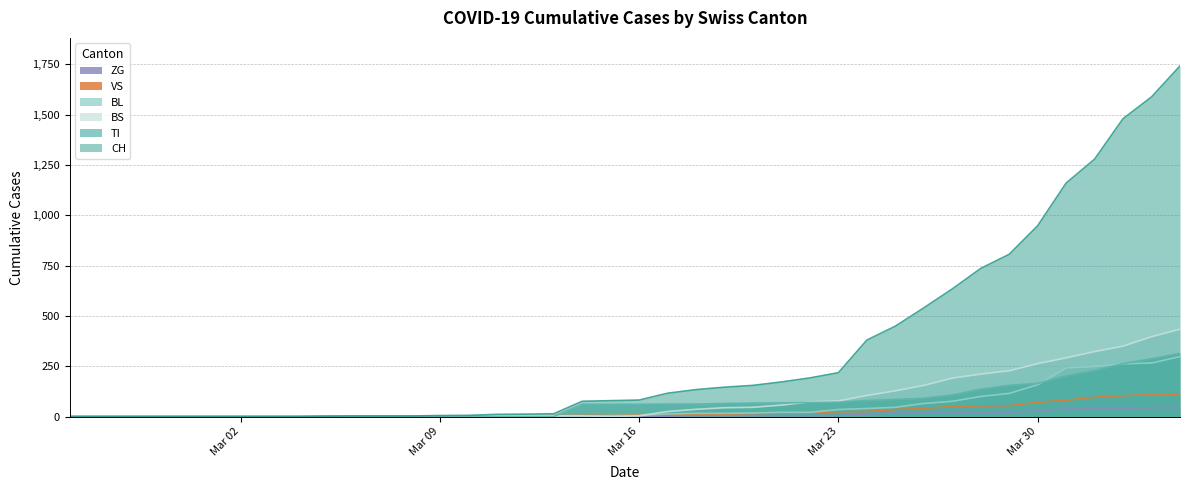

Reading left to right, list all the values displayed in this chart.

CH: 0	0	0	0	0	0	0	0	0	2	3	3	3	5	6	11	12	14	76	79	82	116	134	146	155	172	192	218	380	449	540	634	736	806	948	1160	1279	1480	1588	1742
TI: 0	0	0	0	0	0	0	0	0	0	0	0	0	0	0	0	0	0	61	61	61	62	62	65	67	68	70	71	80	85	91	107	136	155	165	202	229	263	287	314
BL: 0	0	0	0	0	0	0	0	0	0	0	0	0	1	2	2	2	2	2	5	5	13	16	16	18	21	21	35	40	46	65	76	100	115	158	242	249	262	266	298
BS: 0	0	0	0	0	0	0	0	0	0	0	0	0	0	0	4	4	4	4	0	4	25	36	44	46	57	73	78	105	128	155	191	211	228	263	292	323	350	397	434
VS: 0	0	0	0	0	0	0	0	0	2	2	2	2	2	2	3	3	5	6	6	8	11	11	12	15	17	19	24	25	35	41	50	53	54	71	81	96	104	109	112
ZG: 0	0	0	0	0	0	0	0	0	0	0	0	0	0	0	0	0	0	0	0	0	1	5	5	5	5	5	5	12	18	18	18	21	21	29	39	40	41	44	46